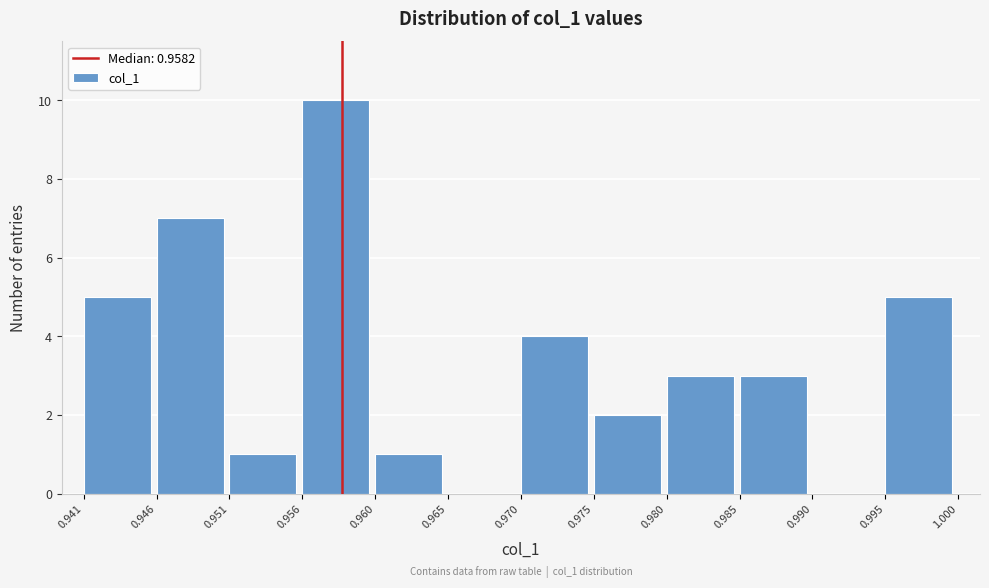

Which range on the x-axis has the tallest bar?

0.956 to 0.960